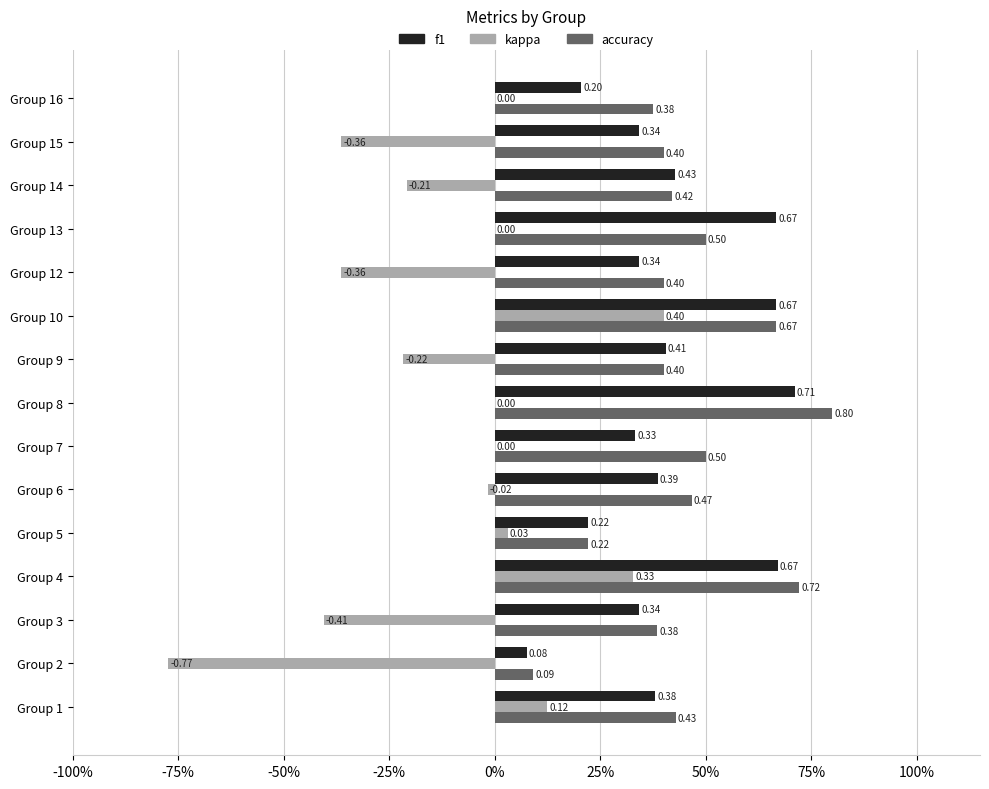

What is the lowest value of the f1 series?

0.1